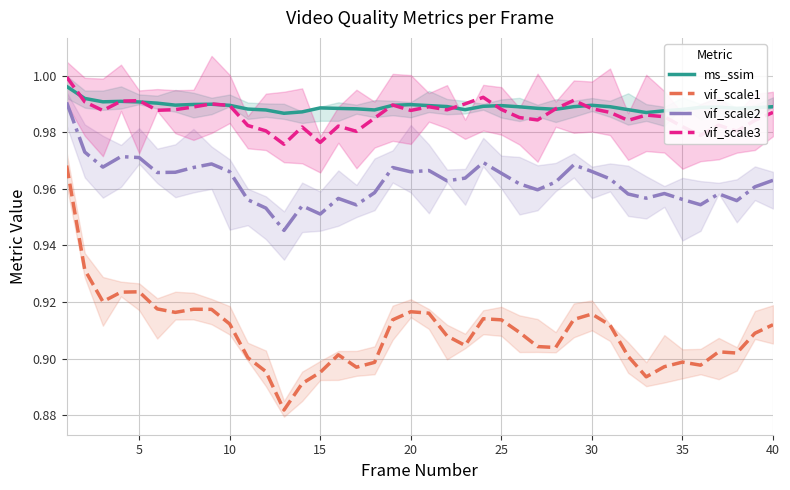

What is the difference between the maximum and minimum values in the vif_scale1 series?

0.1